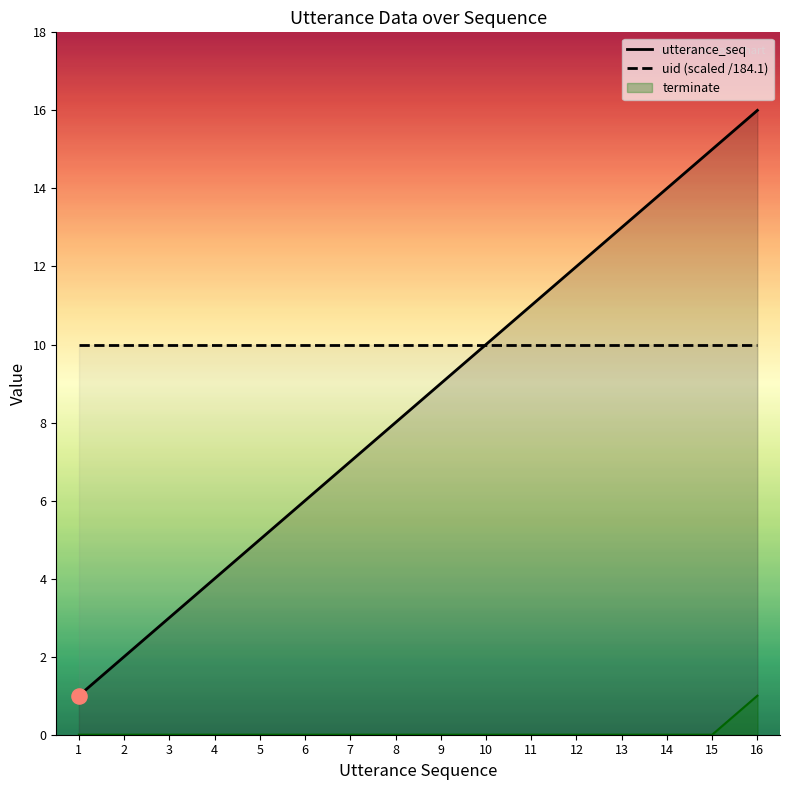

Is the value of utterance_seq at 8 greater than the value of terminate at 6?

Yes